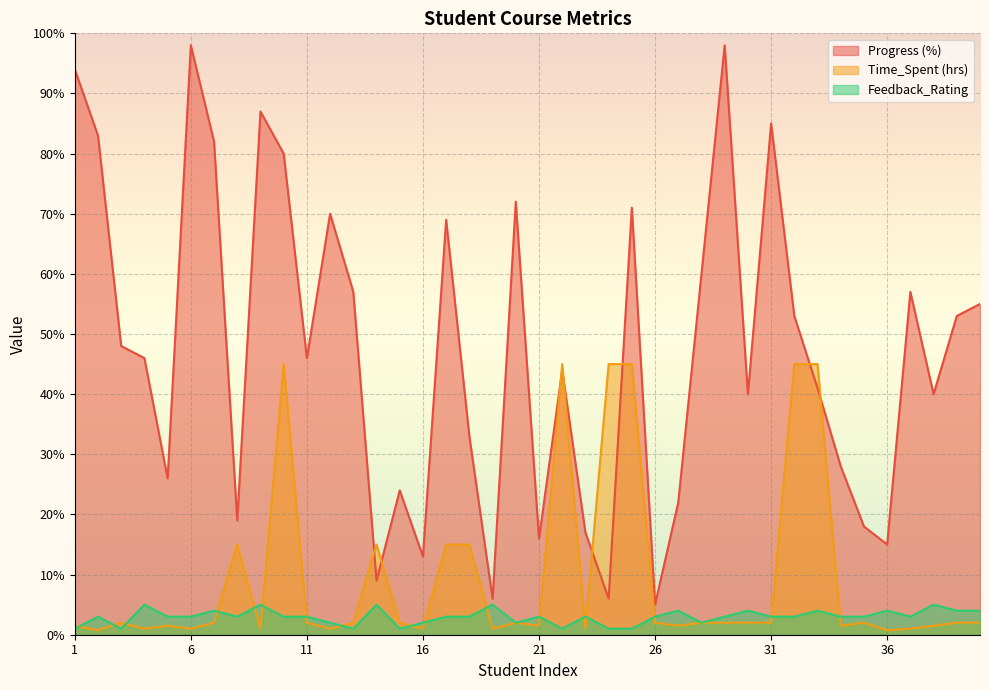

True or false: Feedback_Rating and Progress (%) intersect in this chart.

False